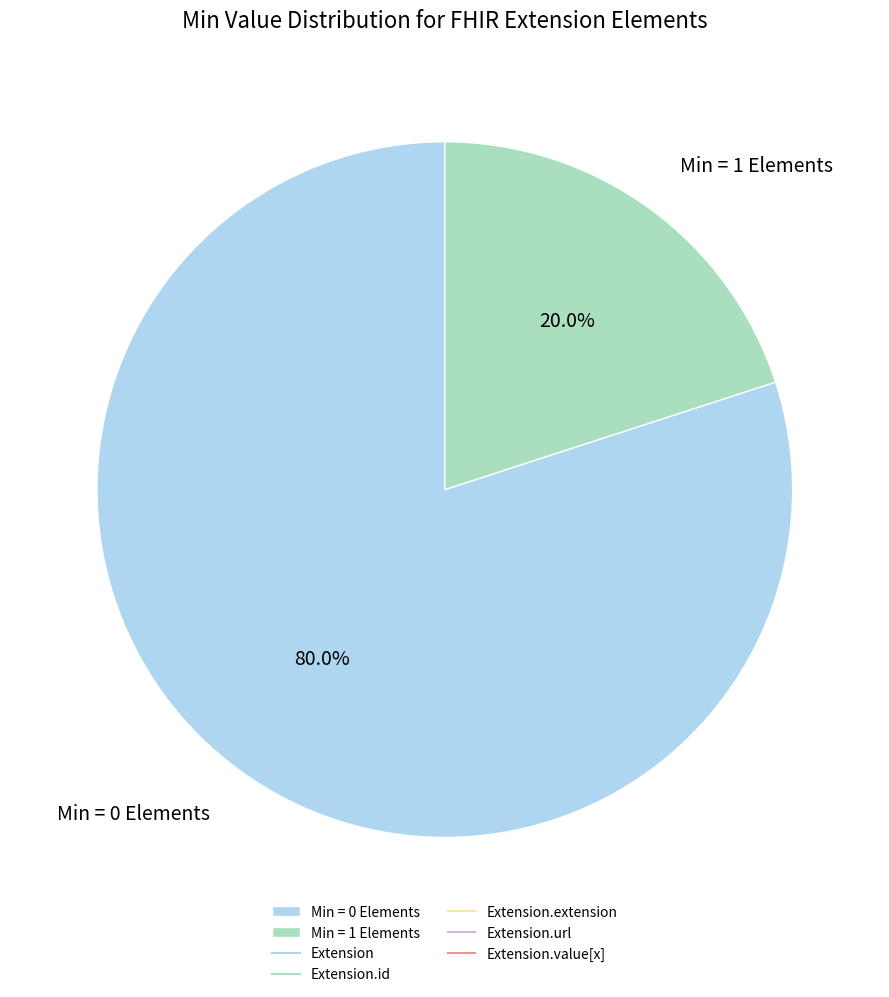

Combined, do Min = 1 Elements and Min = 0 Elements account for over 50%?

Yes